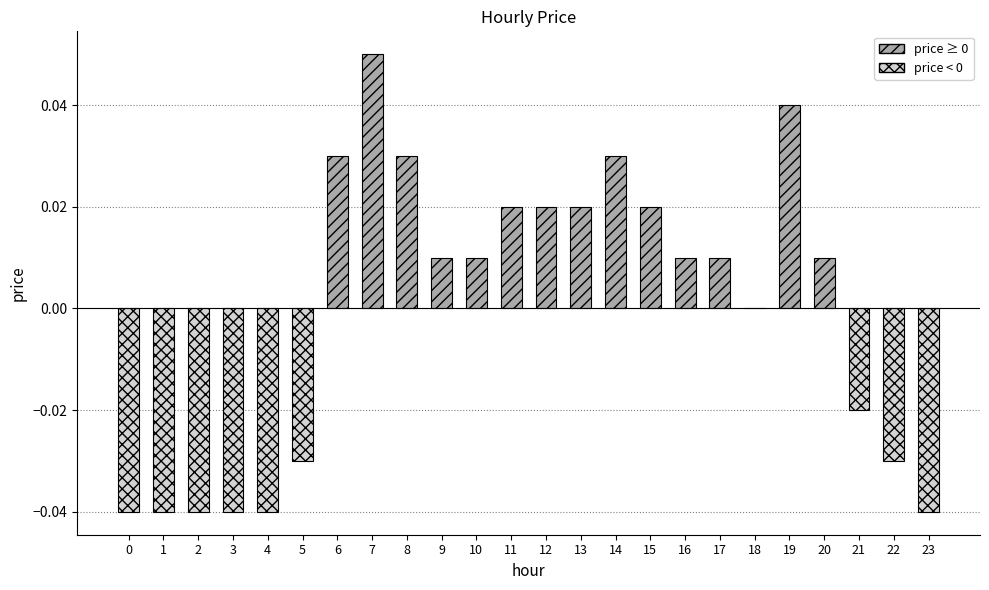

How many values are between 0 and 1?

15